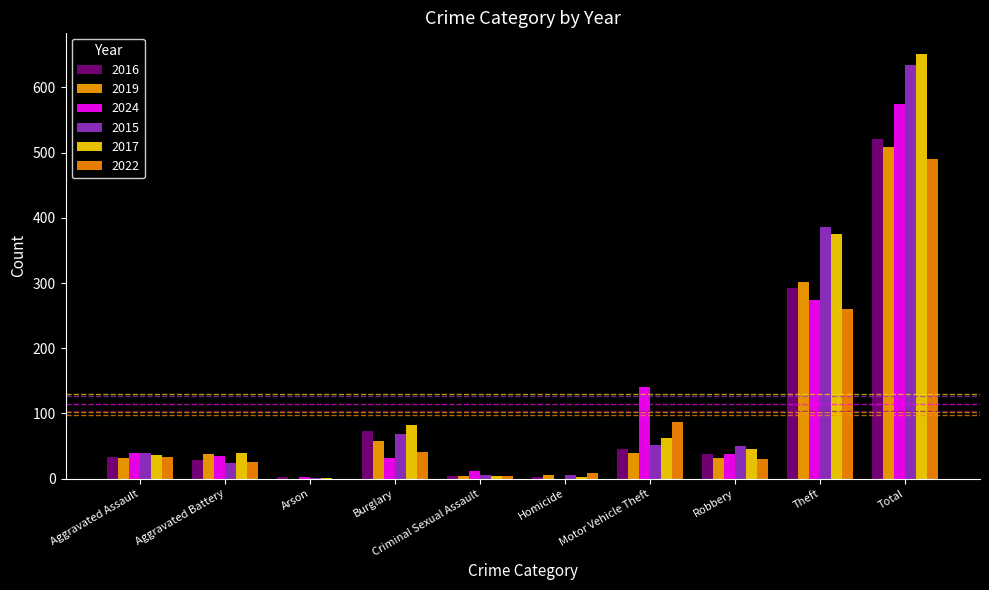

Rank the series by their maximum value, from lowest to highest.

2022, 2019, 2016, 2024, 2015, 2017